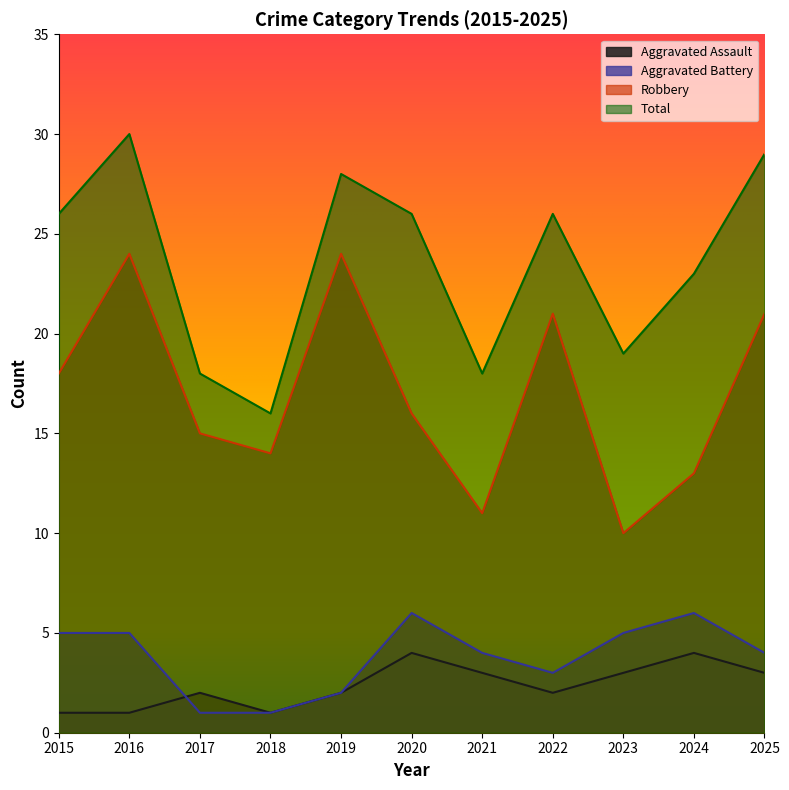

Reading left to right, extract all data points from this chart.

Aggravated Assault: 2015=1	2016=1	2017=2	2018=1	2019=2	2020=4	2021=3	2022=2	2023=3	2024=4	2025=3
Aggravated Battery: 2015=5	2016=5	2017=1	2018=1	2019=2	2020=6	2021=4	2022=3	2023=5	2024=6	2025=4
Robbery: 2015=18	2016=24	2017=15	2018=14	2019=24	2020=16	2021=11	2022=21	2023=10	2024=13	2025=21
Total: 2015=26	2016=30	2017=18	2018=16	2019=28	2020=26	2021=18	2022=26	2023=19	2024=23	2025=29